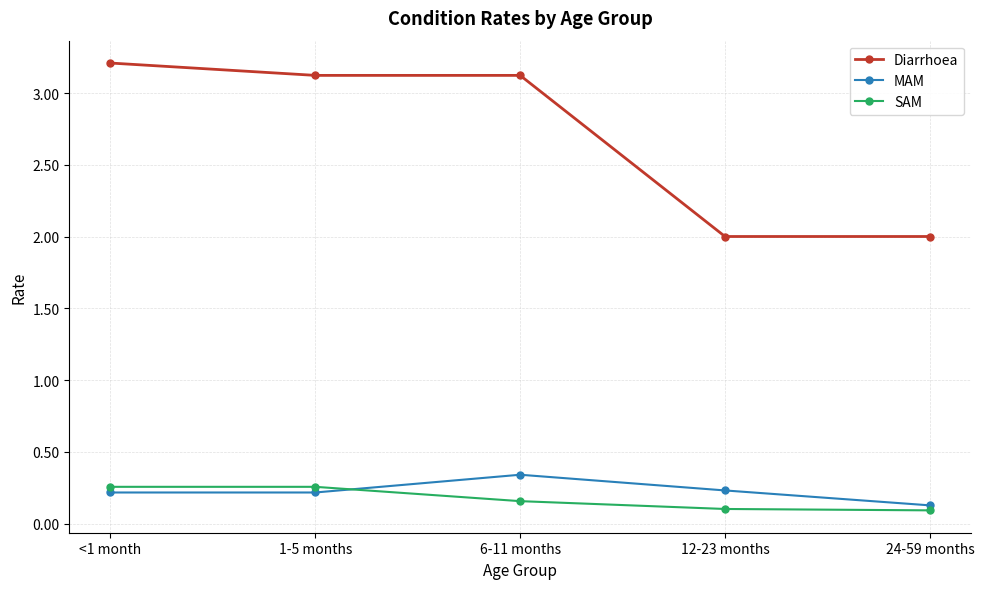

What is the sum of all SAM values?

0.9